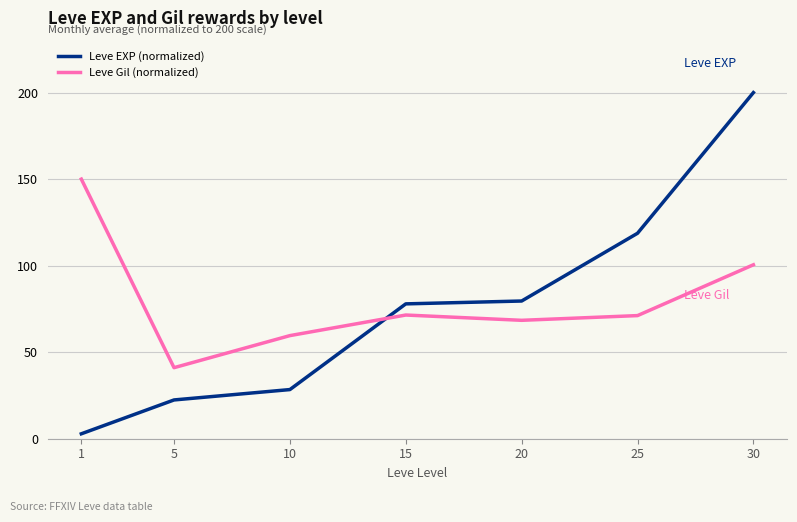

Which series has the largest total across all categories?

Leve Gil (normalized)